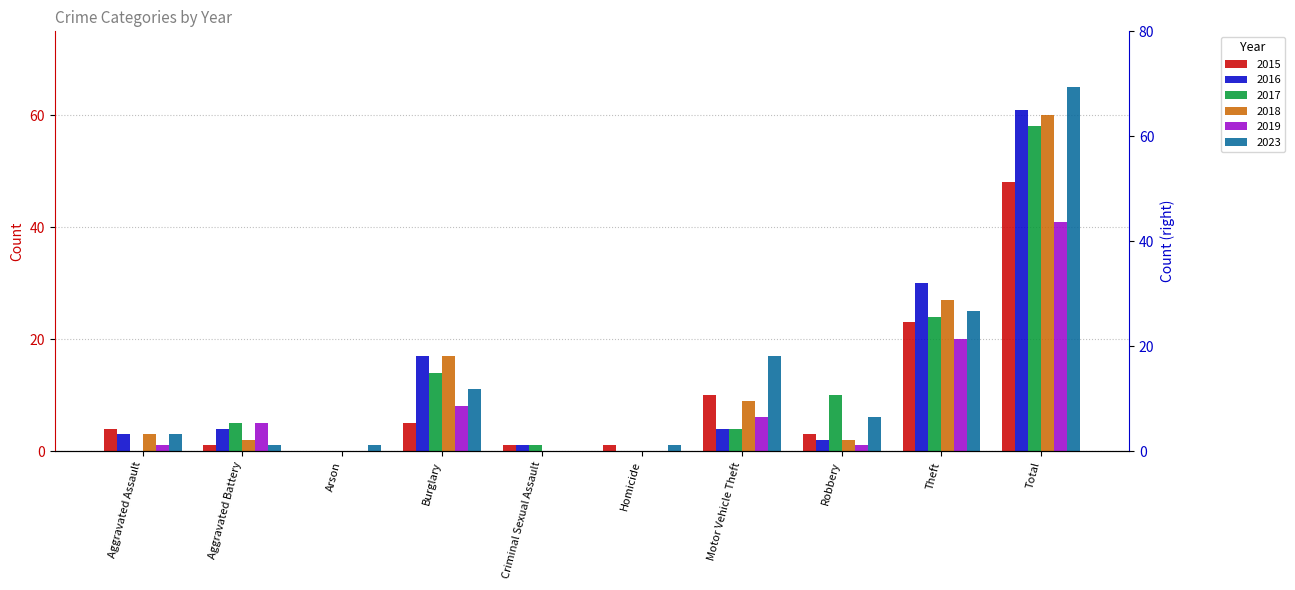

What is the approximate value of 2019 at Robbery?

1